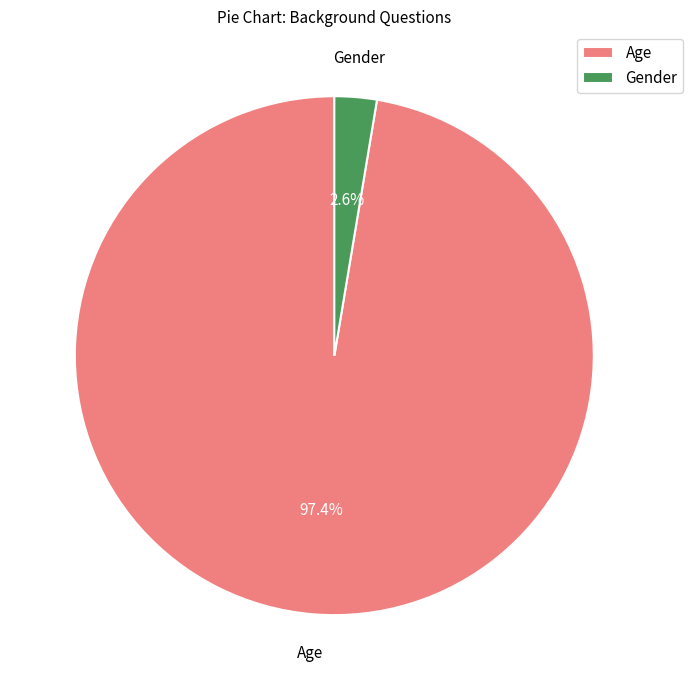

To the nearest percent, what portion does Gender represent?

3%